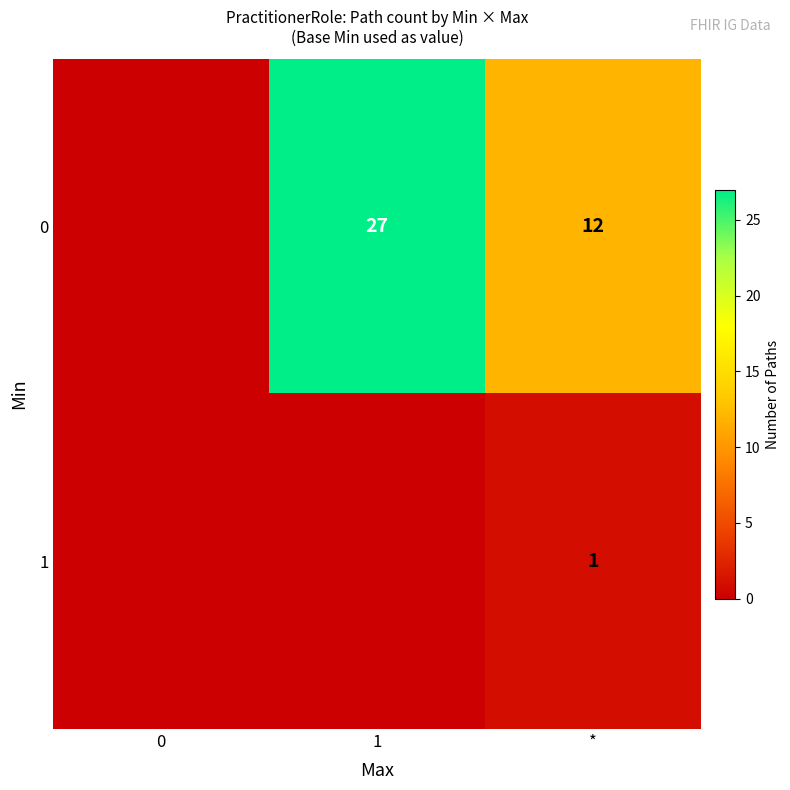

The value of 1 at * is 1. True or false?

True